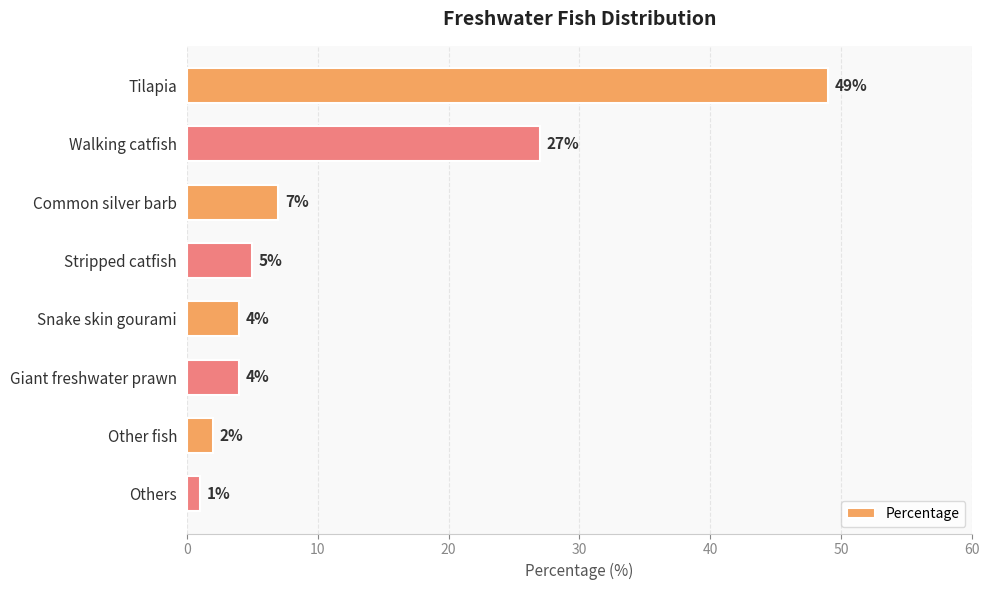

What is the change in value from Walking catfish to Common silver barb?

-20